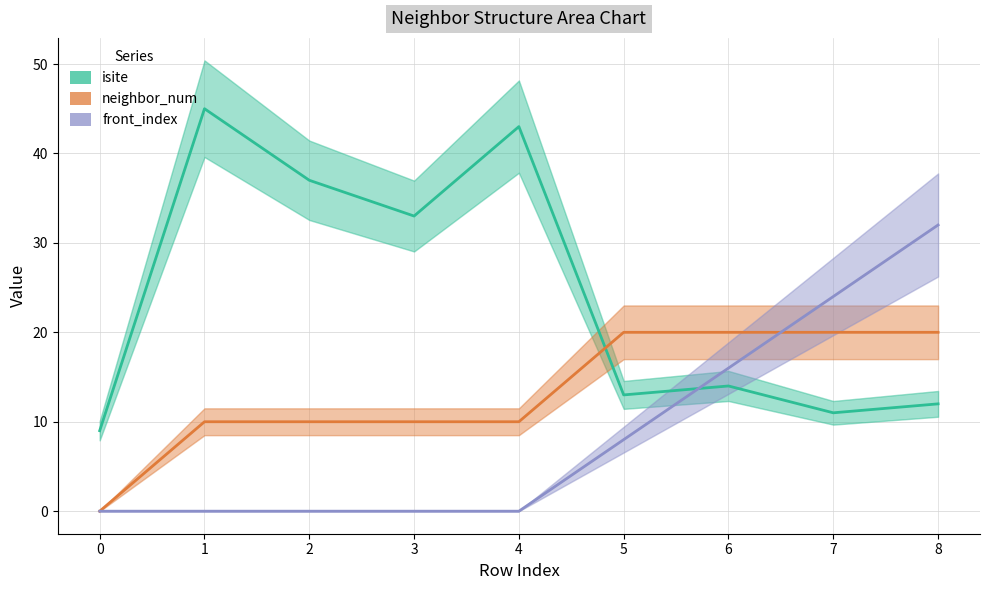

What are all the series names shown in the legend?

isite, neighbor_num, front_index